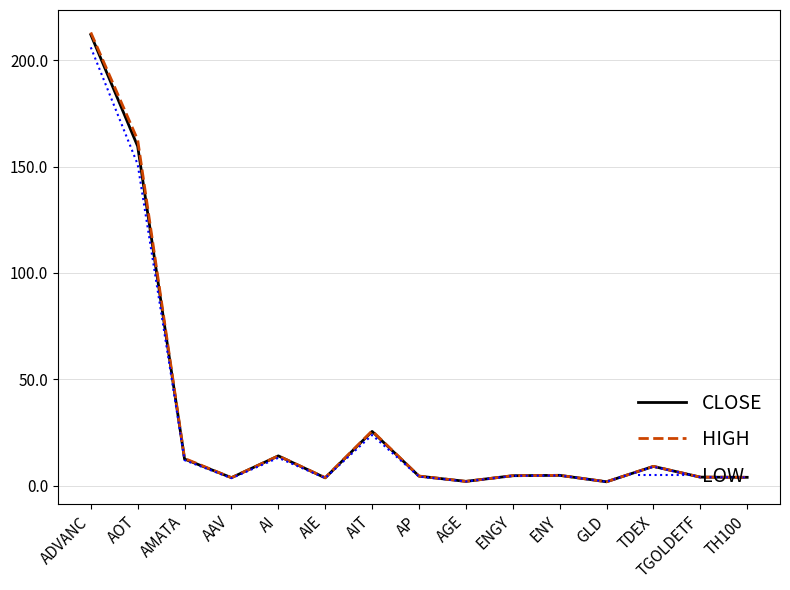

What are all the series names shown in the legend?

CLOSE, HIGH, LOW